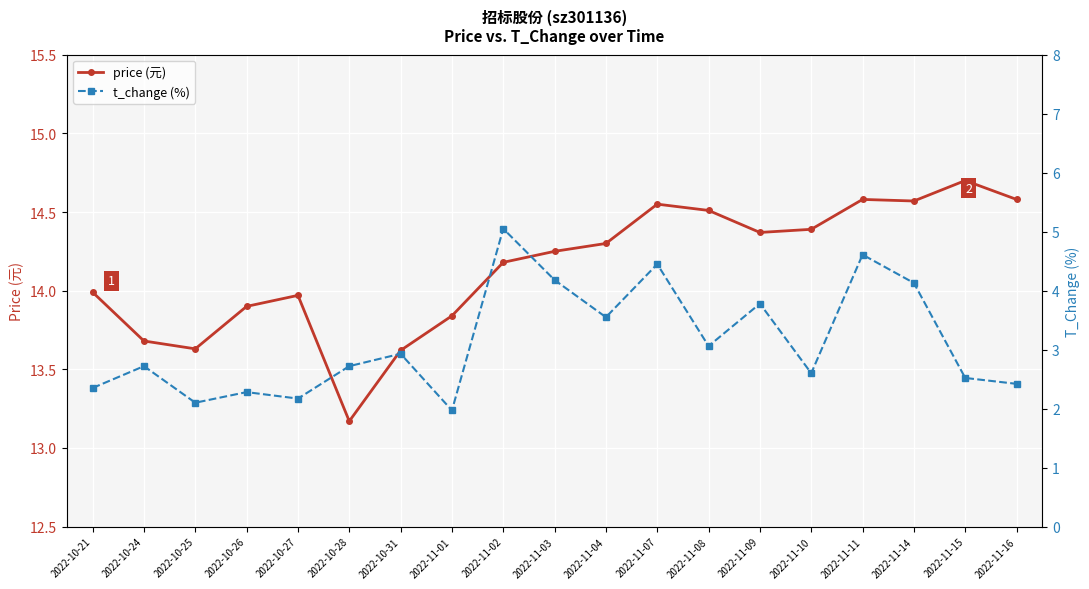

Rank the series by their maximum value, from lowest to highest.

t_change (%), price (元)